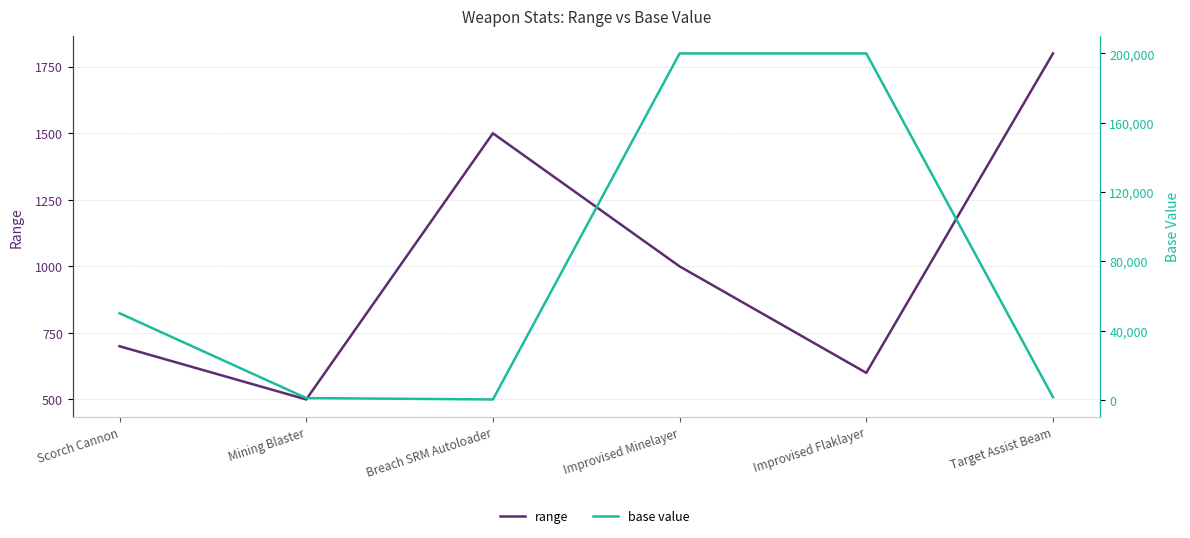

At which label is range closest to 1150?

Improvised Minelayer